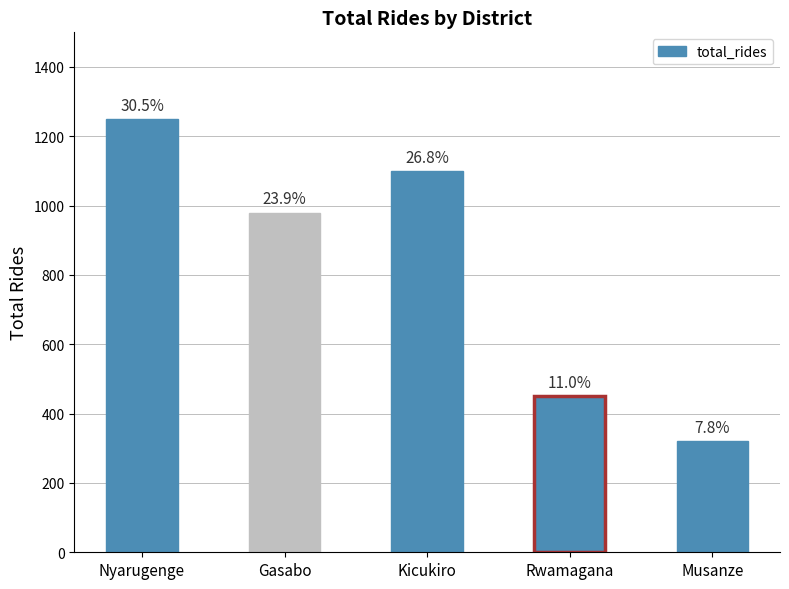

What is the change in value from Kicukiro to Musanze?

-780